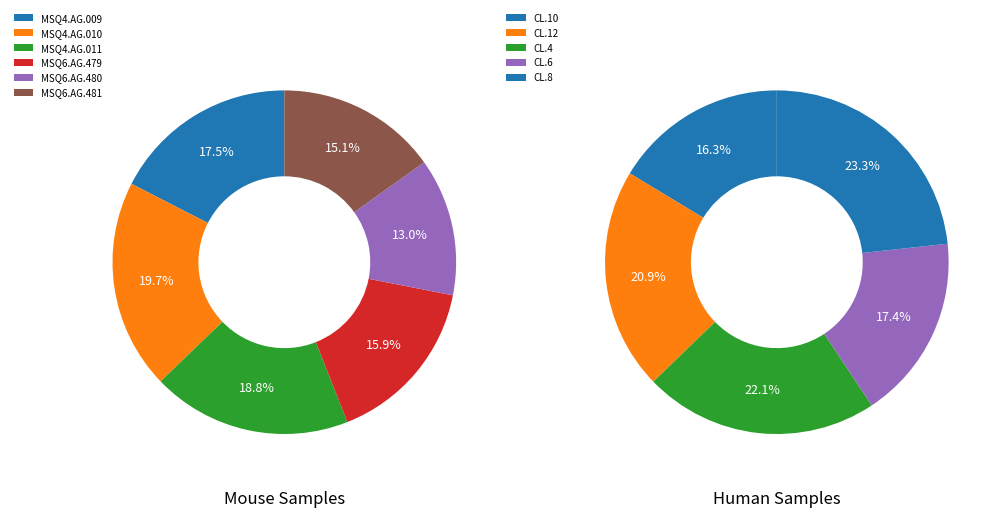

Is there any slice that represents more than half of the pie?

No